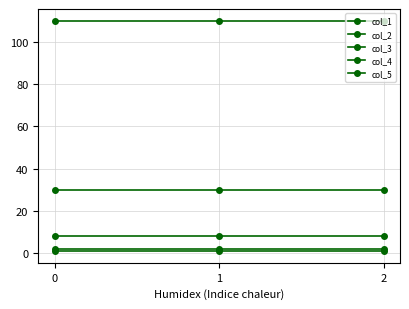

What is the average value of the col_4 series?

30